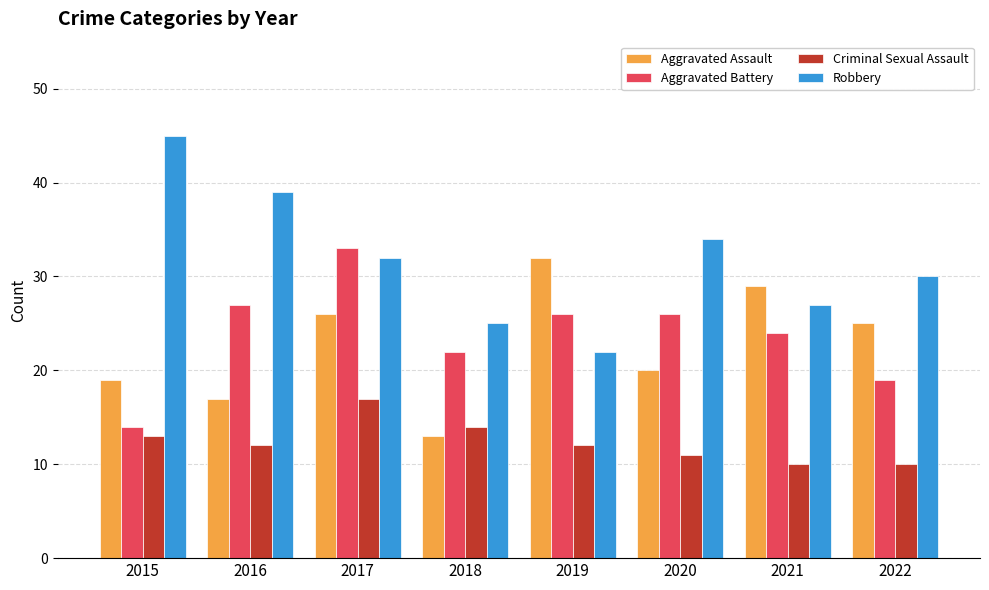

How many data points does each series have?

8